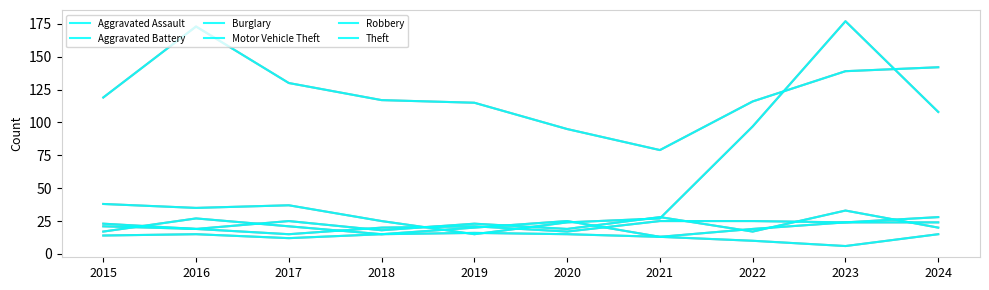

Reading left to right, extract all data points from this chart.

Aggravated Assault: 14	15	12	15	20	25	13	19	24	24
Aggravated Battery: 21	19	15	20	21	17	25	25	24	28
Burglary: 17	27	21	15	16	15	13	10	6	15
Motor Vehicle Theft: 38	35	37	25	15	24	27	97	177	108
Robbery: 23	19	25	18	23	19	28	17	33	20
Theft: 119	173	130	117	115	95	79	116	139	142